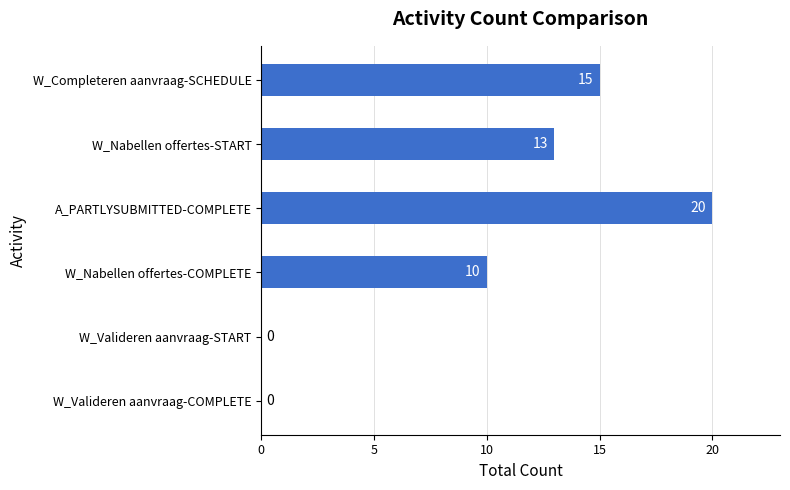

True or false: the data shows 13 at W_Nabellen offertes-START.

True